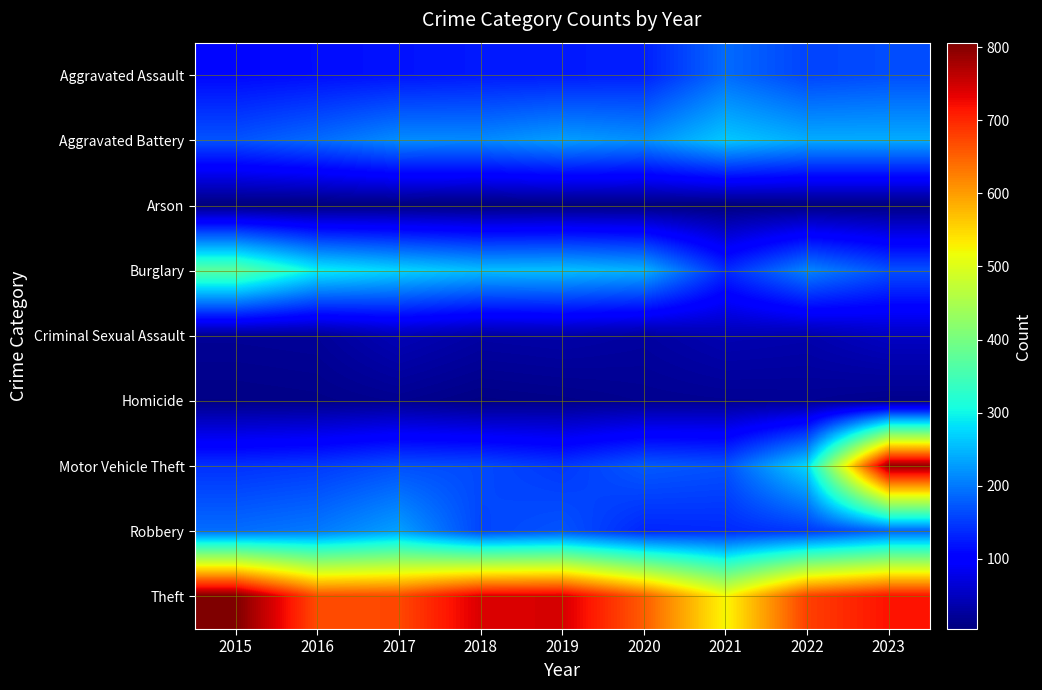

Rank the series by their maximum value, from lowest to highest.

Arson, Homicide, Criminal Sexual Assault, Aggravated Assault, Robbery, Aggravated Battery, Burglary, Motor Vehicle Theft, Theft